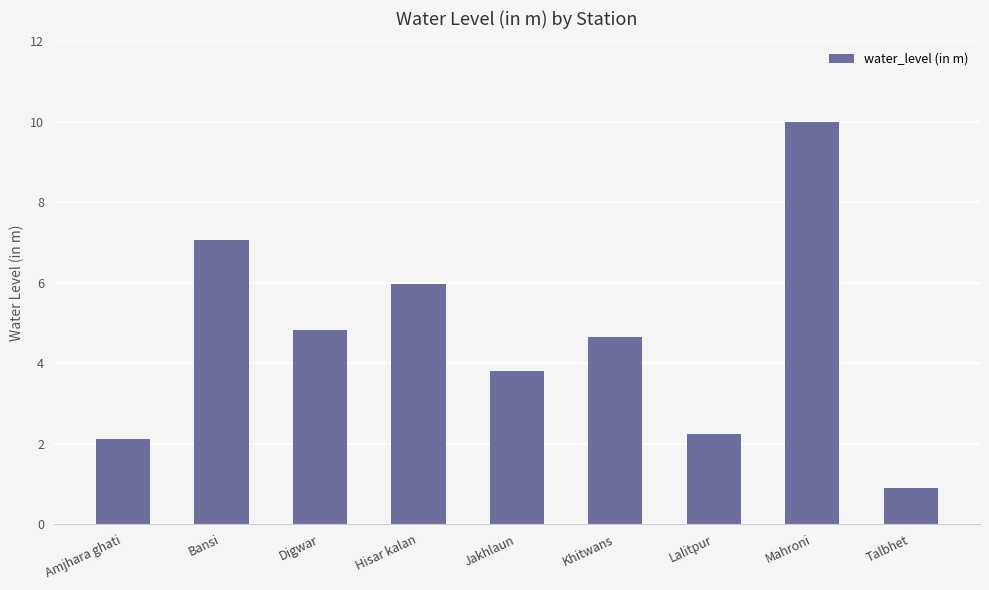

Reading right to left, transcribe all the data shown in this chart.

Talbhet=0.9	Mahroni=10.0	Lalitpur=2.2	Khitwans=4.7	Jakhlaun=3.8	Hisar kalan=6.0	Digwar=4.8	Bansi=7.1	Amjhara ghati=2.1